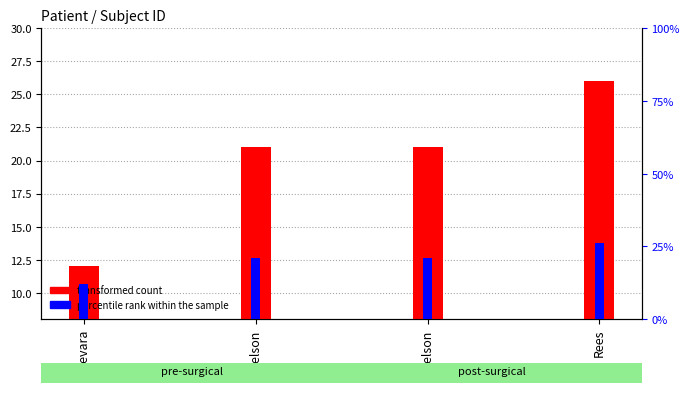

How many data points in percentile rank within the sample are less than 21?

1